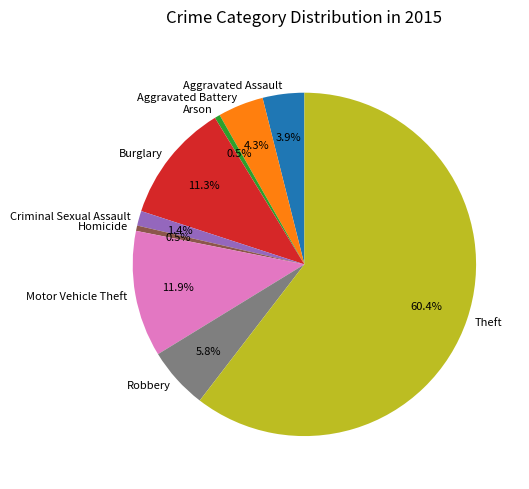

Between Burglary and Aggravated Assault, which is larger?

Burglary